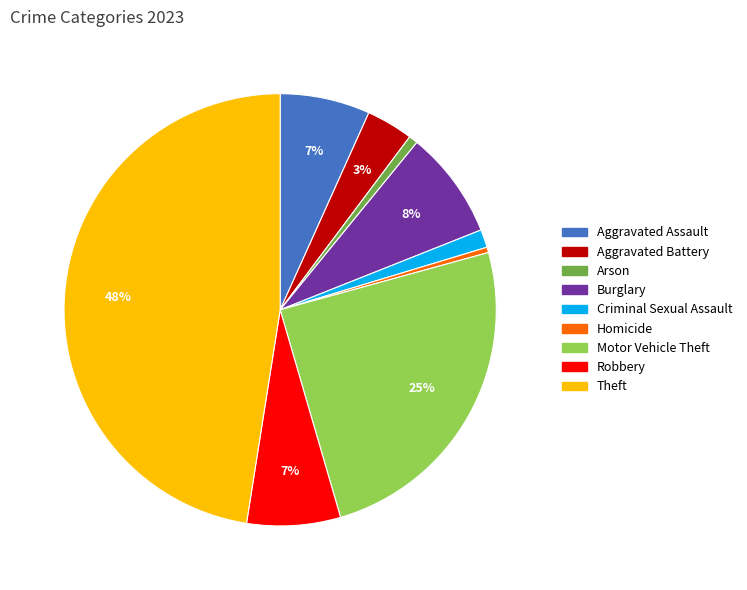

Which has a higher value, Criminal Sexual Assault or Aggravated Battery?

Aggravated Battery